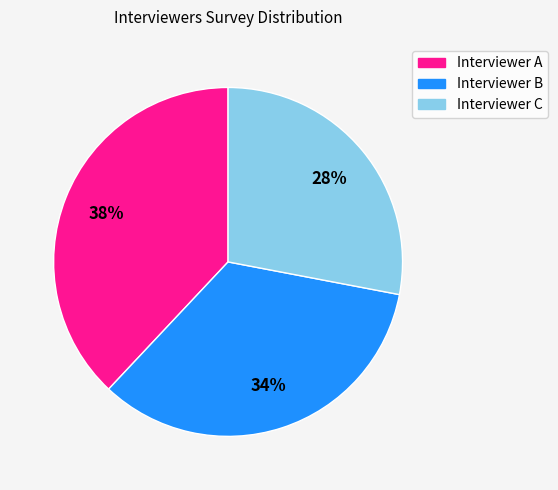

Does Interviewer C represent more than half of the total?

No